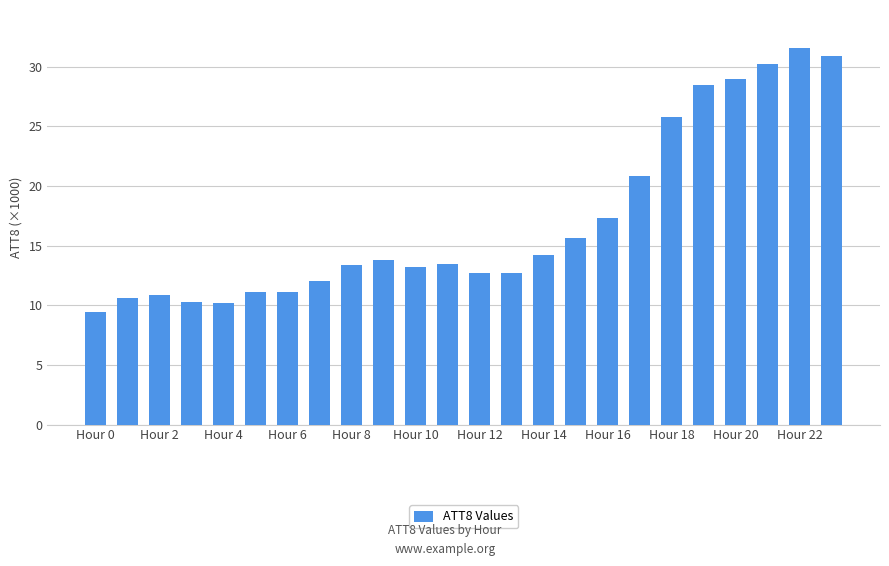

What is the difference between the maximum and minimum values?

22.2